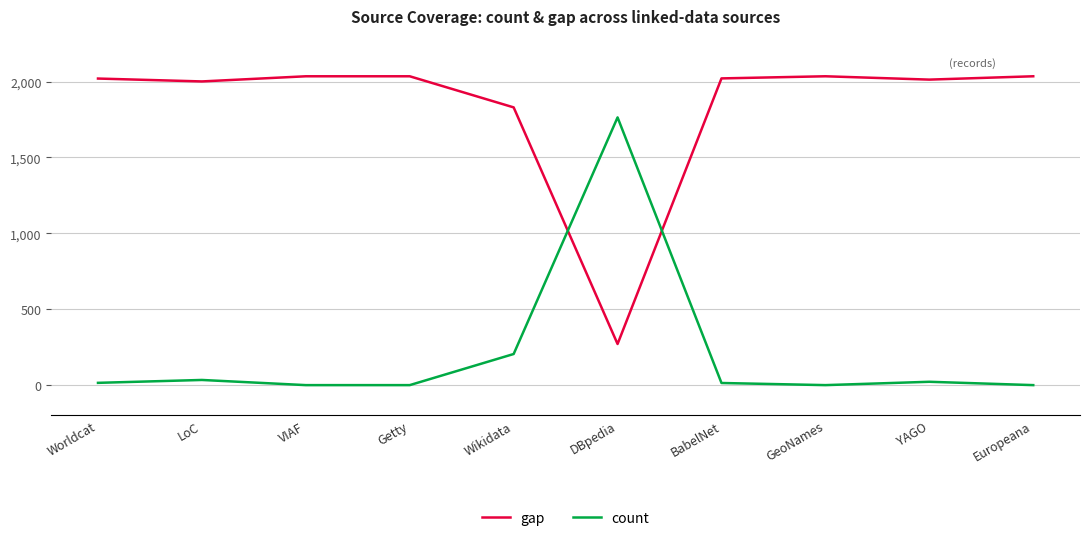

Is it true that count equals 205 at Wikidata?

True